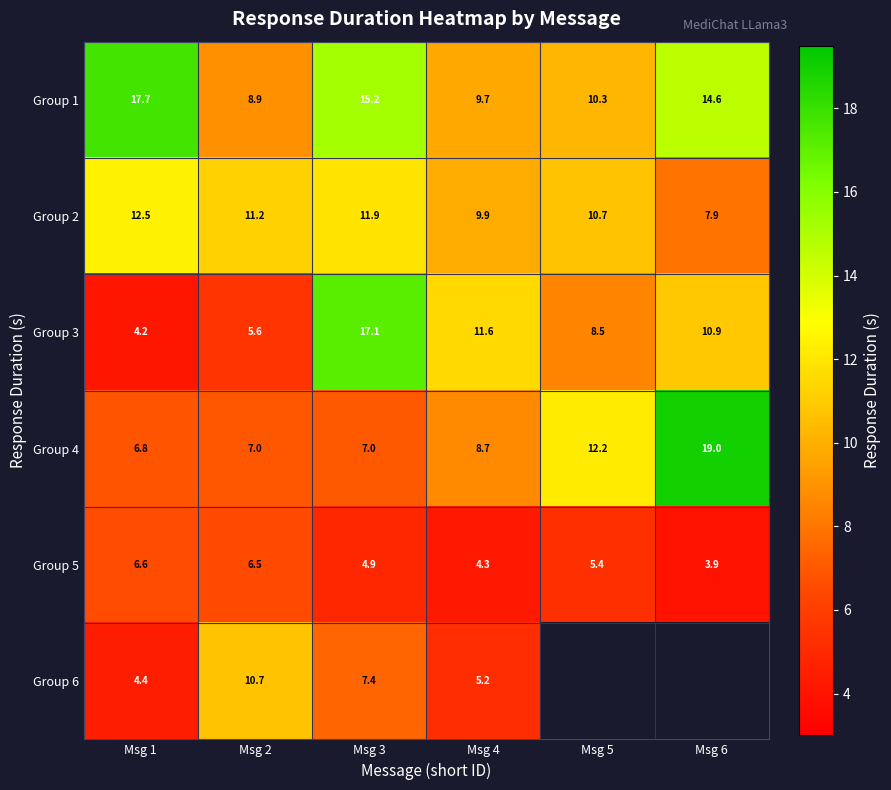

What is the maximum value shown in the chart?

19.0